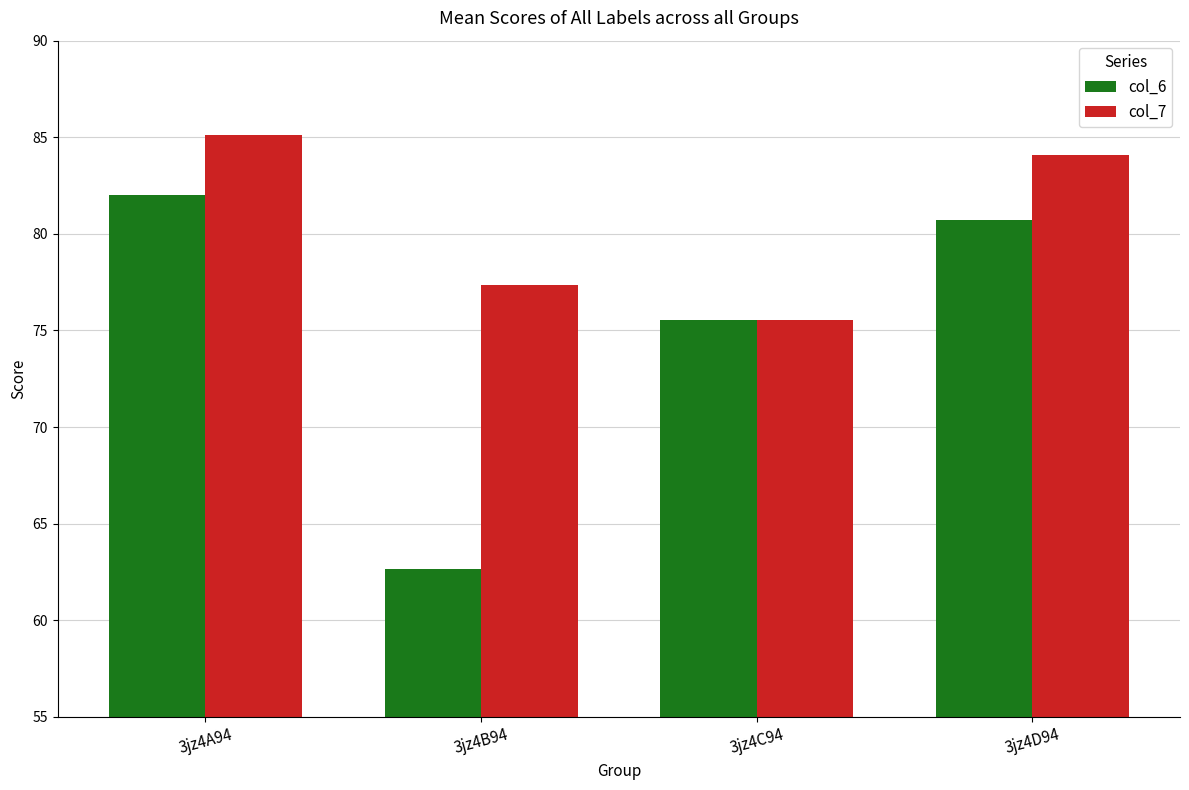

What is the label of the 3rd bar from the right?

3jz4B94